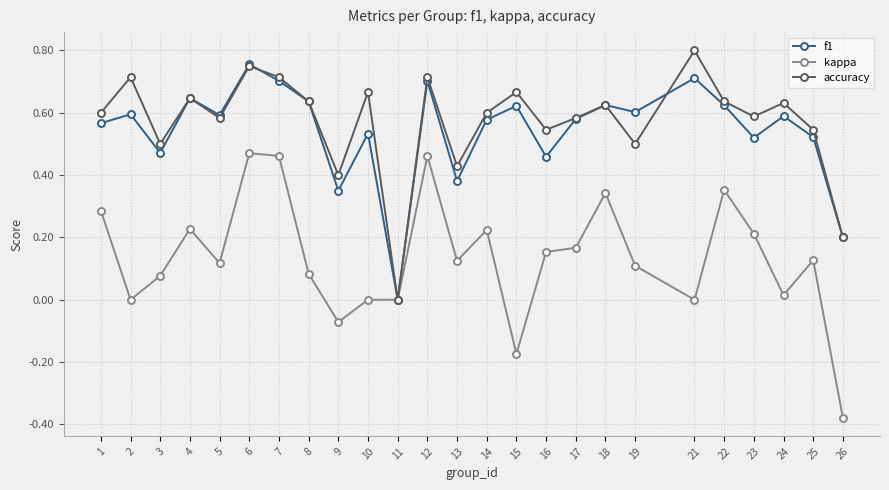

Which label corresponds to the largest value in the chart?

21